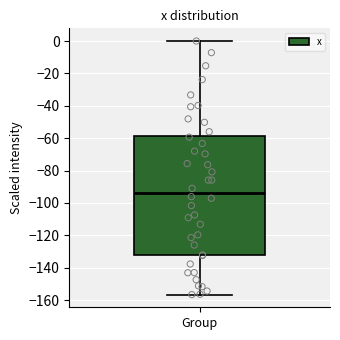

Where does the median line of the box for Group sit on the y-axis? The values are not printed on the chart, so give them approximately, as read against the axis.

-94